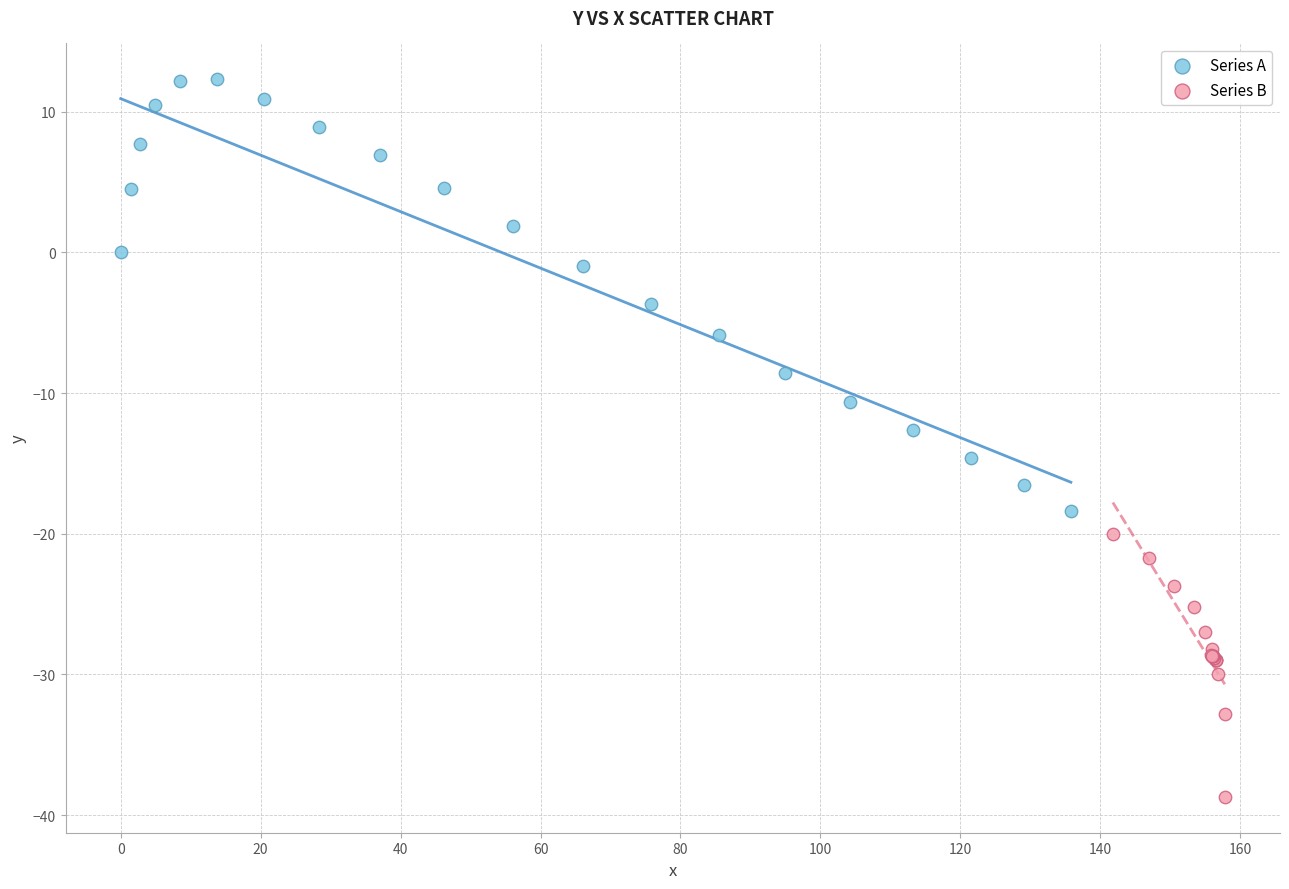

Which series has the largest Y range (max minus min)?

Series A